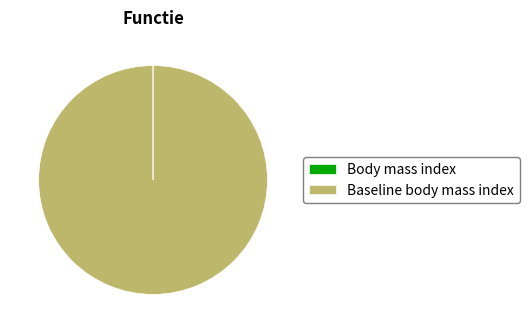

Is there any slice that represents more than half of the pie?

Yes